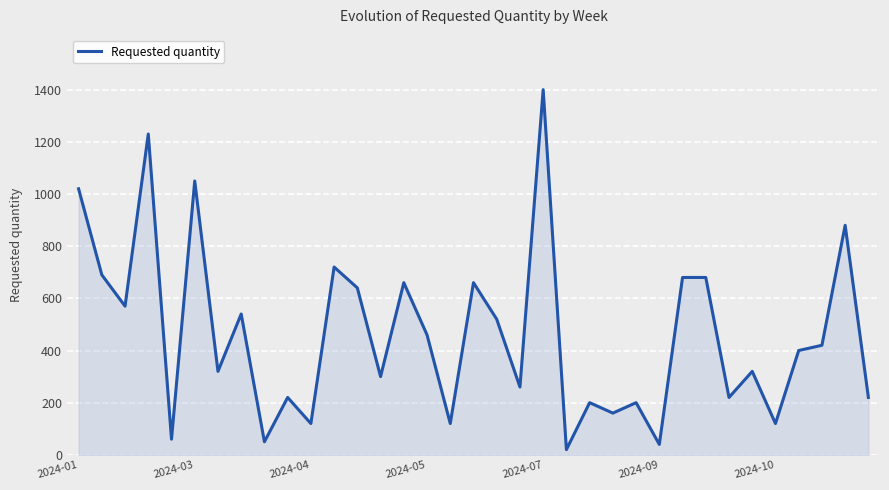

What is the difference between the maximum and minimum values?

1380